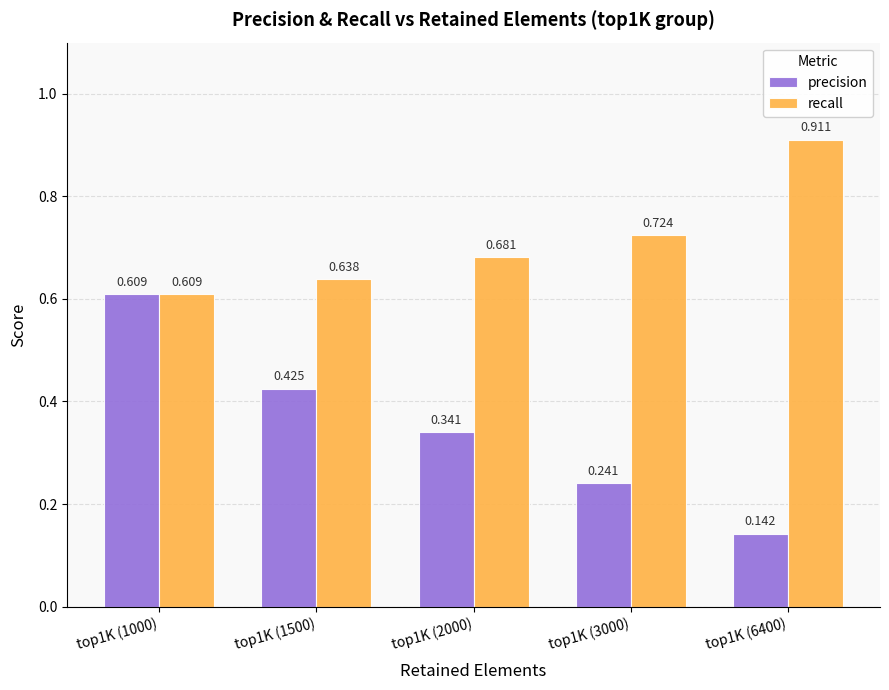

List the series in order of their overall mean, highest first.

recall, precision